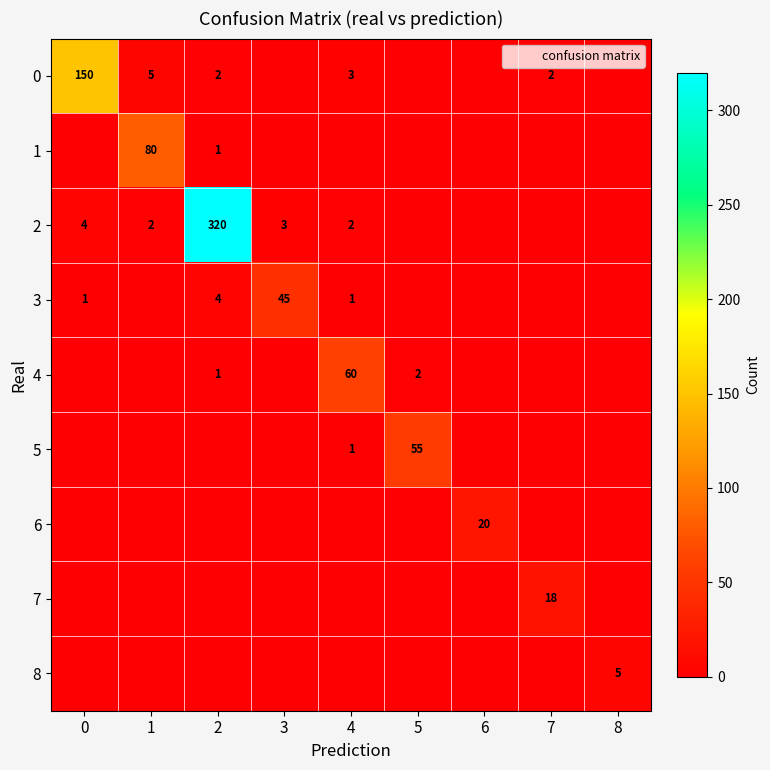

What is the sum of all row_2 values?

331